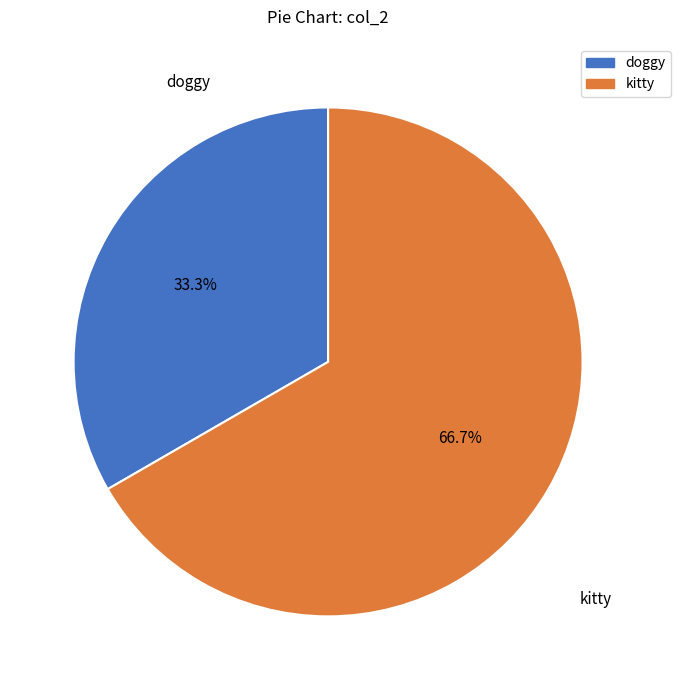

Is there a majority slice in this chart?

Yes